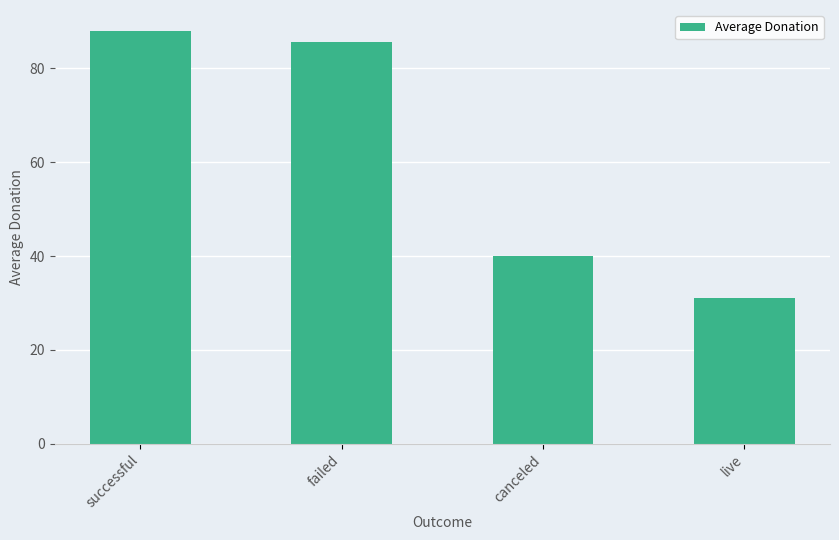

How many values are below 85?

2